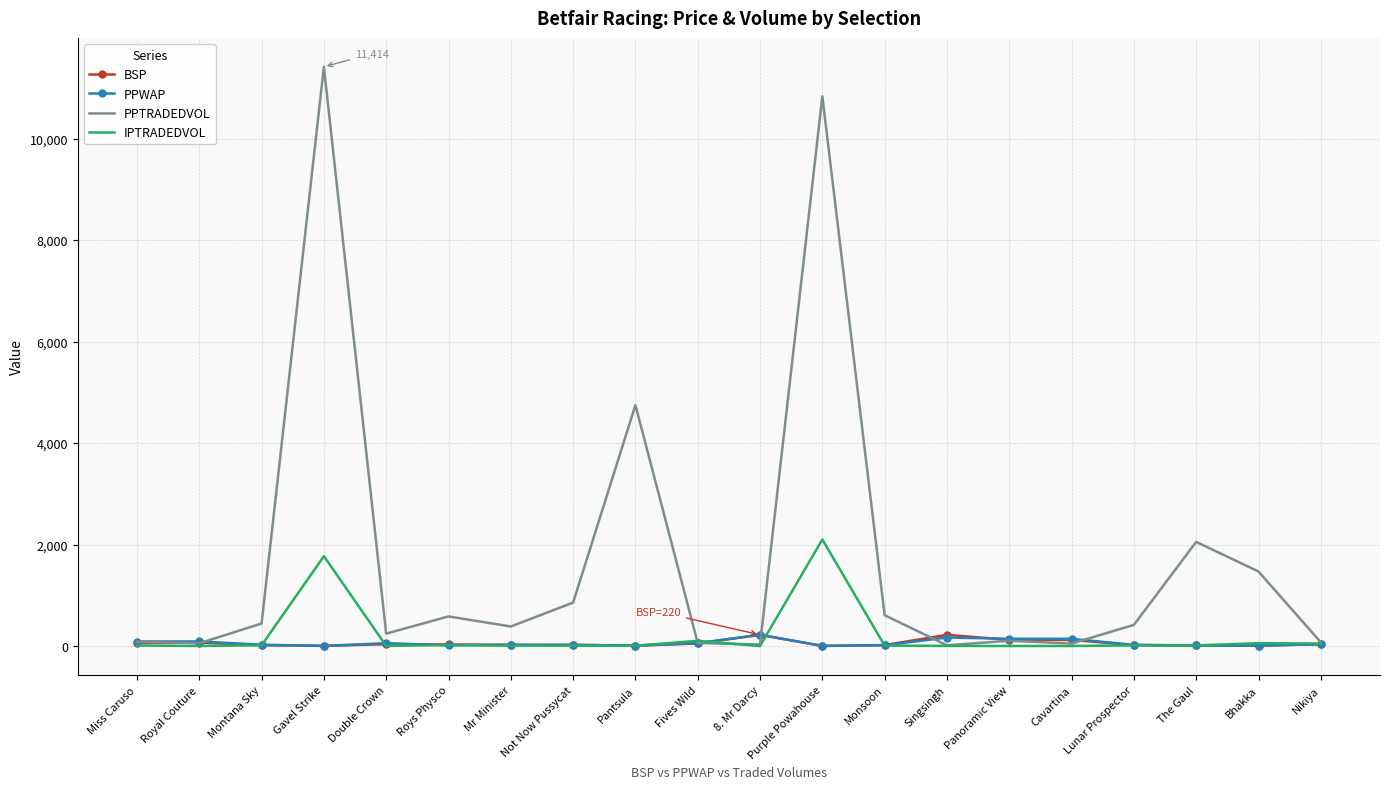

What position from the left is Singsingh?

14